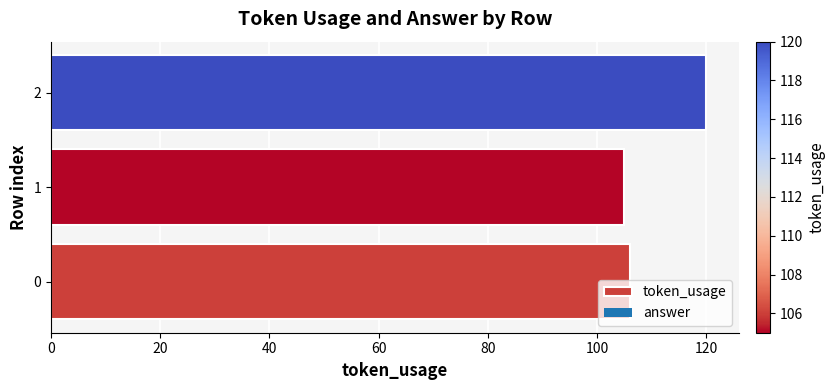

How many bars are there in total?

3